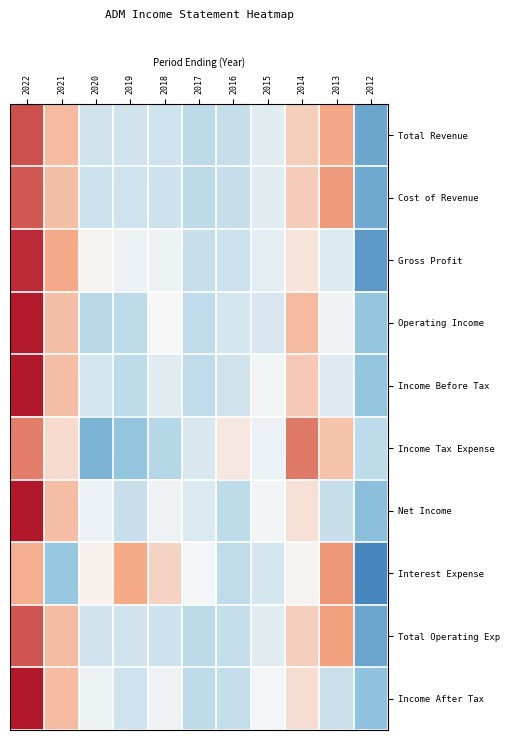

Reading left to right, what are all the values shown in this chart?

Total Revenue: 2022=2.0	2021=0.9	2020=-0.5	2019=-0.5	2018=-0.5	2017=-0.7	2016=-0.6	2015=-0.3	2014=0.6	2013=1.2	2012=-1.7
Cost of Revenue: 2022=1.9	2021=0.9	2020=-0.5	2019=-0.5	2018=-0.5	2017=-0.7	2016=-0.6	2015=-0.3	2014=0.7	2013=1.3	2012=-1.6
Gross Profit: 2022=2.3	2021=1.2	2020=0.1	2019=-0.2	2018=-0.1	2017=-0.6	2016=-0.5	2015=-0.2	2014=0.3	2013=-0.3	2012=-1.8
Operating Income: 2022=2.5	2021=0.9	2020=-0.8	2019=-0.7	2018=0.0	2017=-0.7	2016=-0.4	2015=-0.4	2014=0.9	2013=-0.1	2012=-1.2
Income Before Tax: 2022=2.6	2021=0.9	2020=-0.4	2019=-0.7	2018=-0.3	2017=-0.7	2016=-0.5	2015=-0.1	2014=0.7	2013=-0.3	2012=-1.2
Income Tax Expense: 2022=1.6	2021=0.4	2020=-1.5	2019=-1.2	2018=-0.8	2017=-0.4	2016=0.2	2015=-0.1	2014=1.6	2013=0.8	2012=-0.7
Net Income: 2022=2.6	2021=0.9	2020=-0.2	2019=-0.6	2018=-0.1	2017=-0.3	2016=-0.7	2015=-0.1	2014=0.4	2013=-0.6	2012=-1.3
Interest Expense: 2022=1.1	2021=-1.2	2020=0.1	2019=1.2	2018=0.5	2017=-0.0	2016=-0.7	2015=-0.4	2014=0.1	2013=1.4	2012=-2.1
Total Operating Exp: 2022=1.9	2021=0.9	2020=-0.5	2019=-0.5	2018=-0.5	2017=-0.7	2016=-0.6	2015=-0.3	2014=0.6	2013=1.3	2012=-1.7
Income After Tax: 2022=2.6	2021=0.9	2020=-0.1	2019=-0.5	2018=-0.1	2017=-0.7	2016=-0.6	2015=-0.0	2014=0.4	2013=-0.6	2012=-1.3